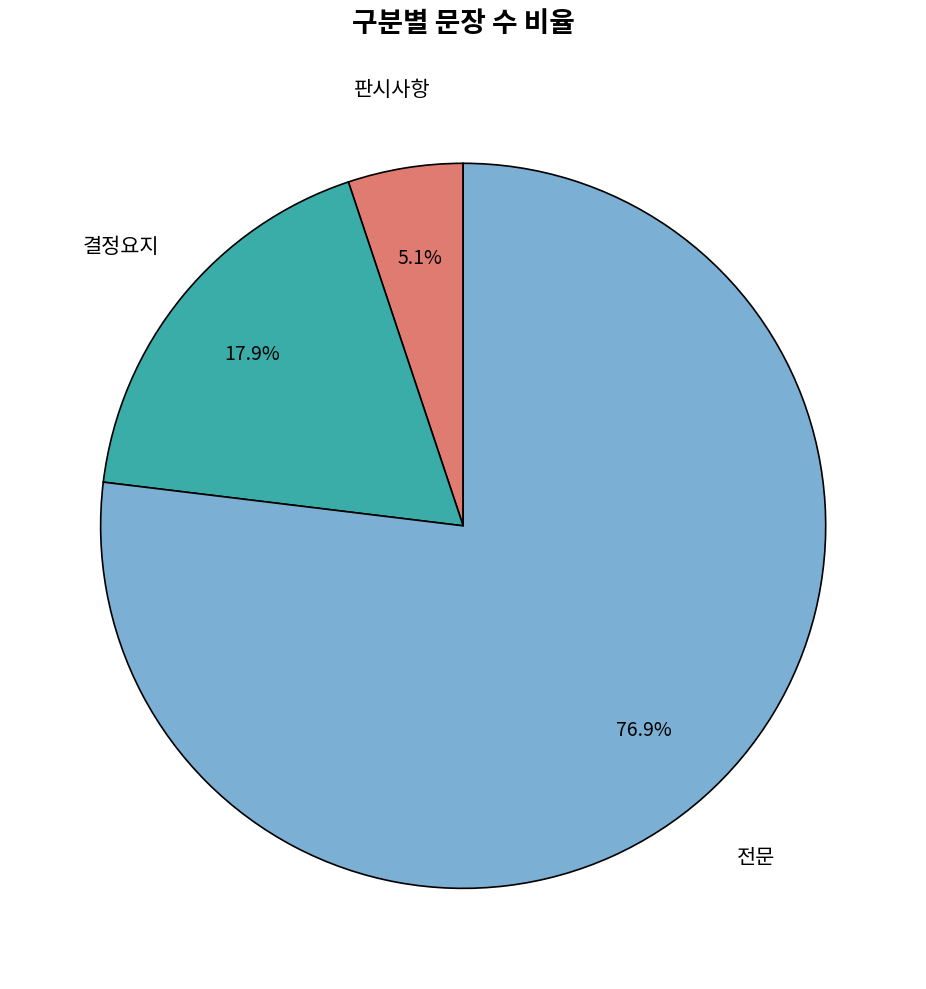

To the nearest percent, what portion does 판시사항 represent?

5%